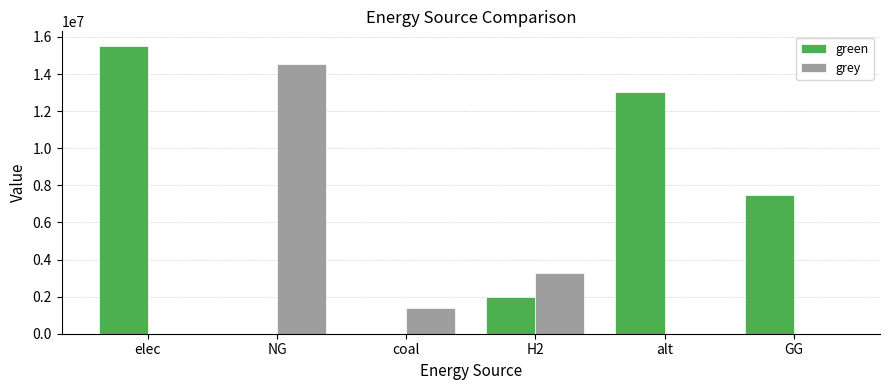

Where does the green series first go above 7500000?

elec